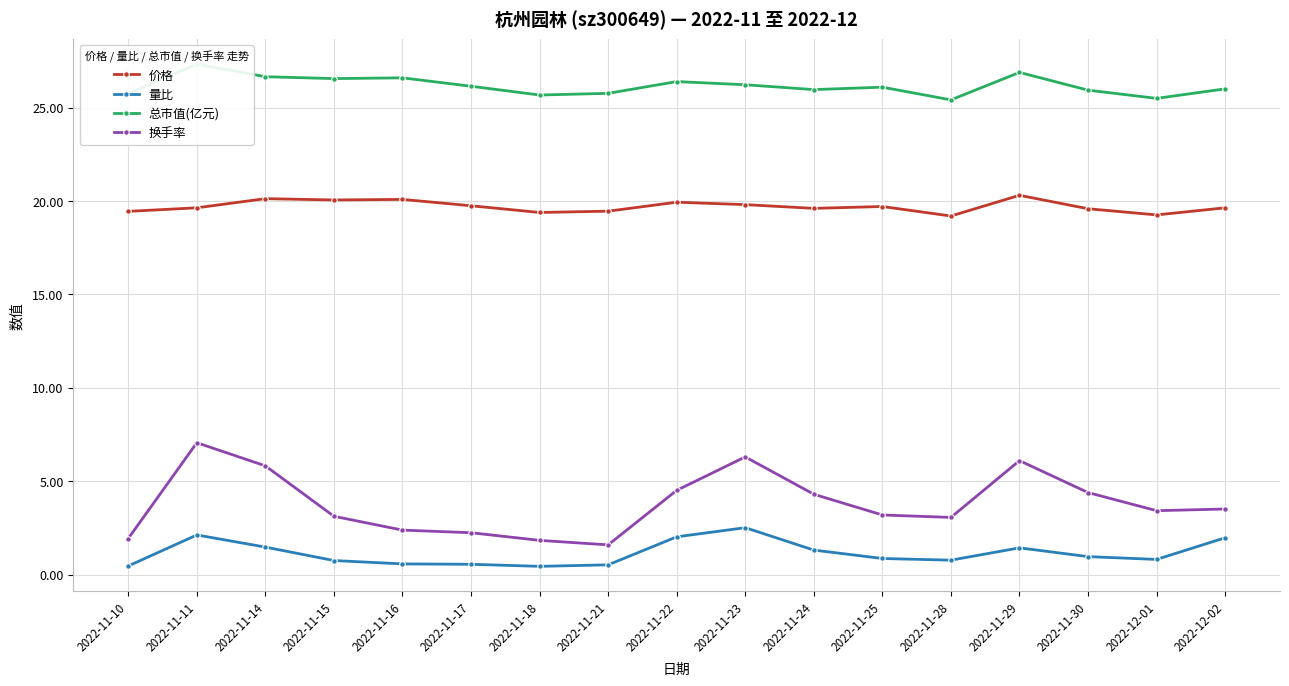

Which category has the highest value across all series?

2022-11-11